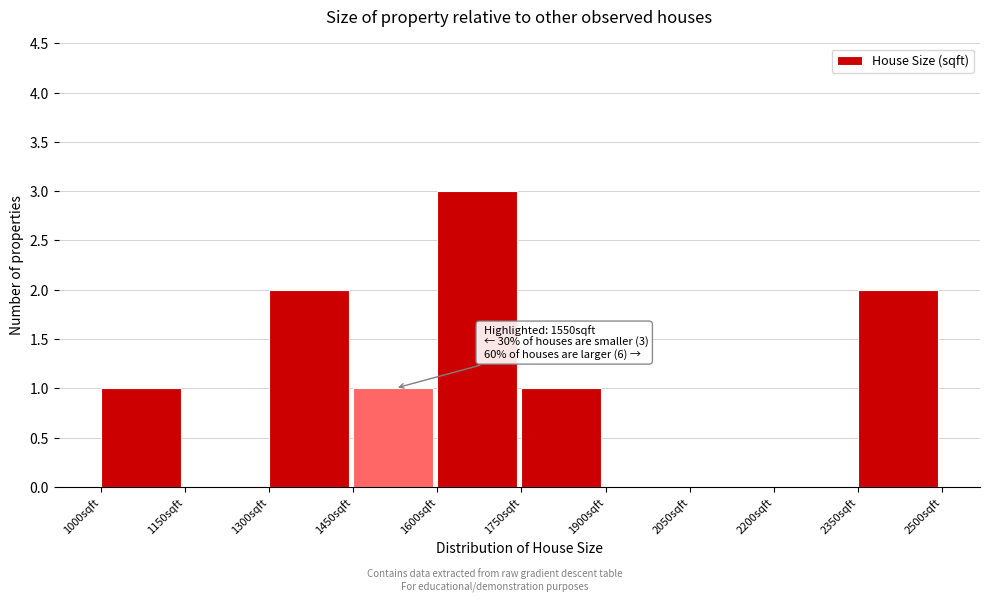

Over which range of the x-axis is the bar tallest?

1600 to 1750